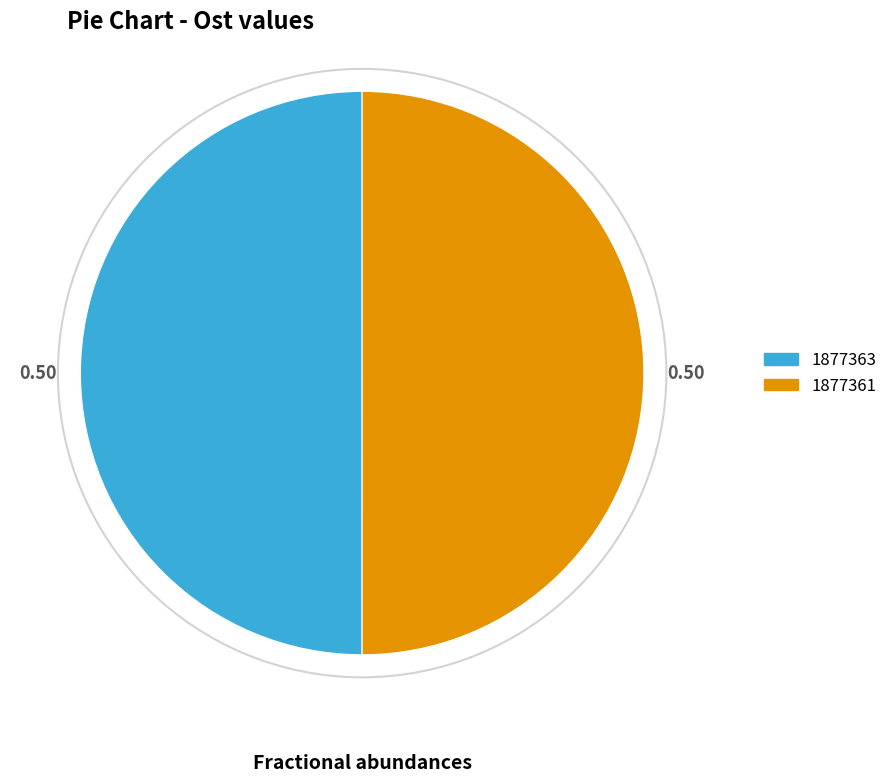

Combined, do 1877361 and 1877363 account for over 50%?

Yes